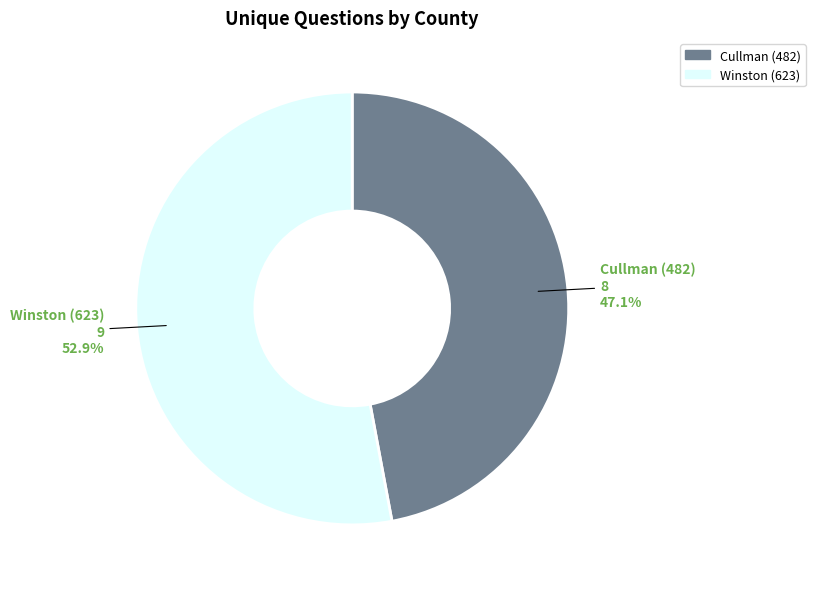

The Cullman (482) slice represents 58% of the pie. True or false?

False